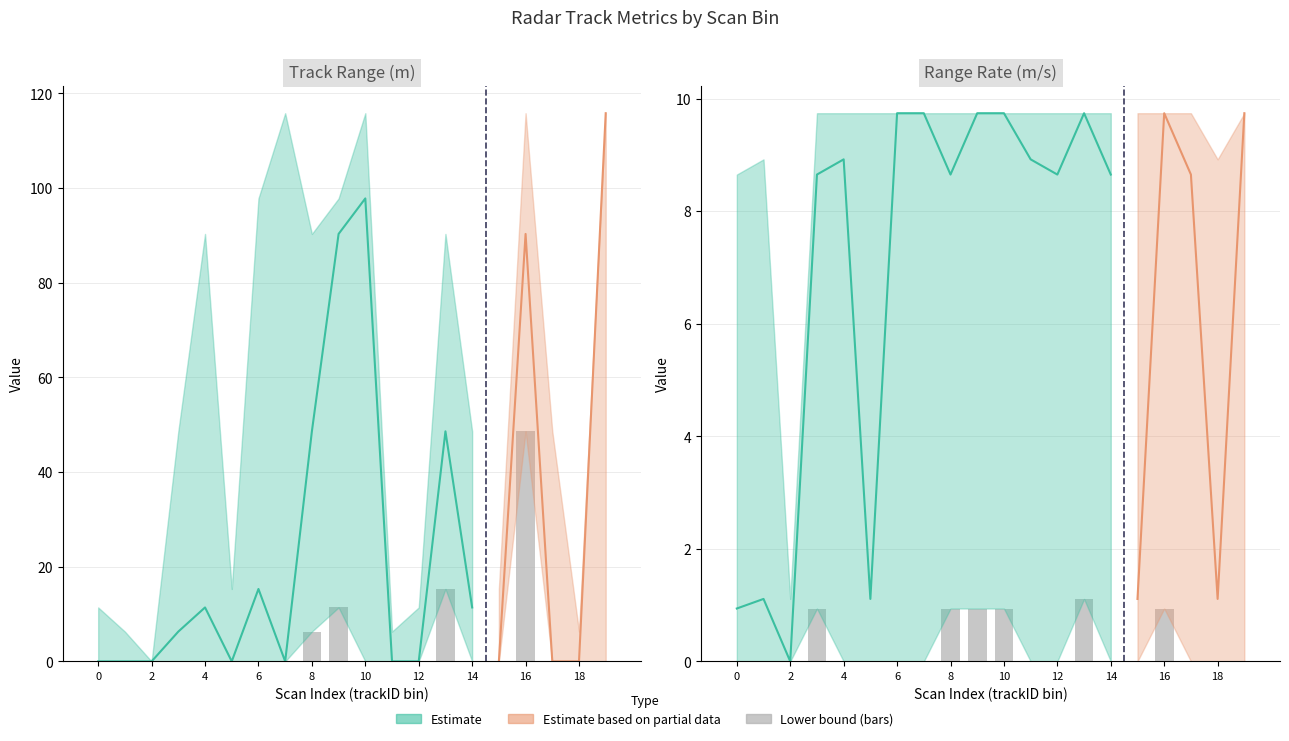

How many positive values are there?

6